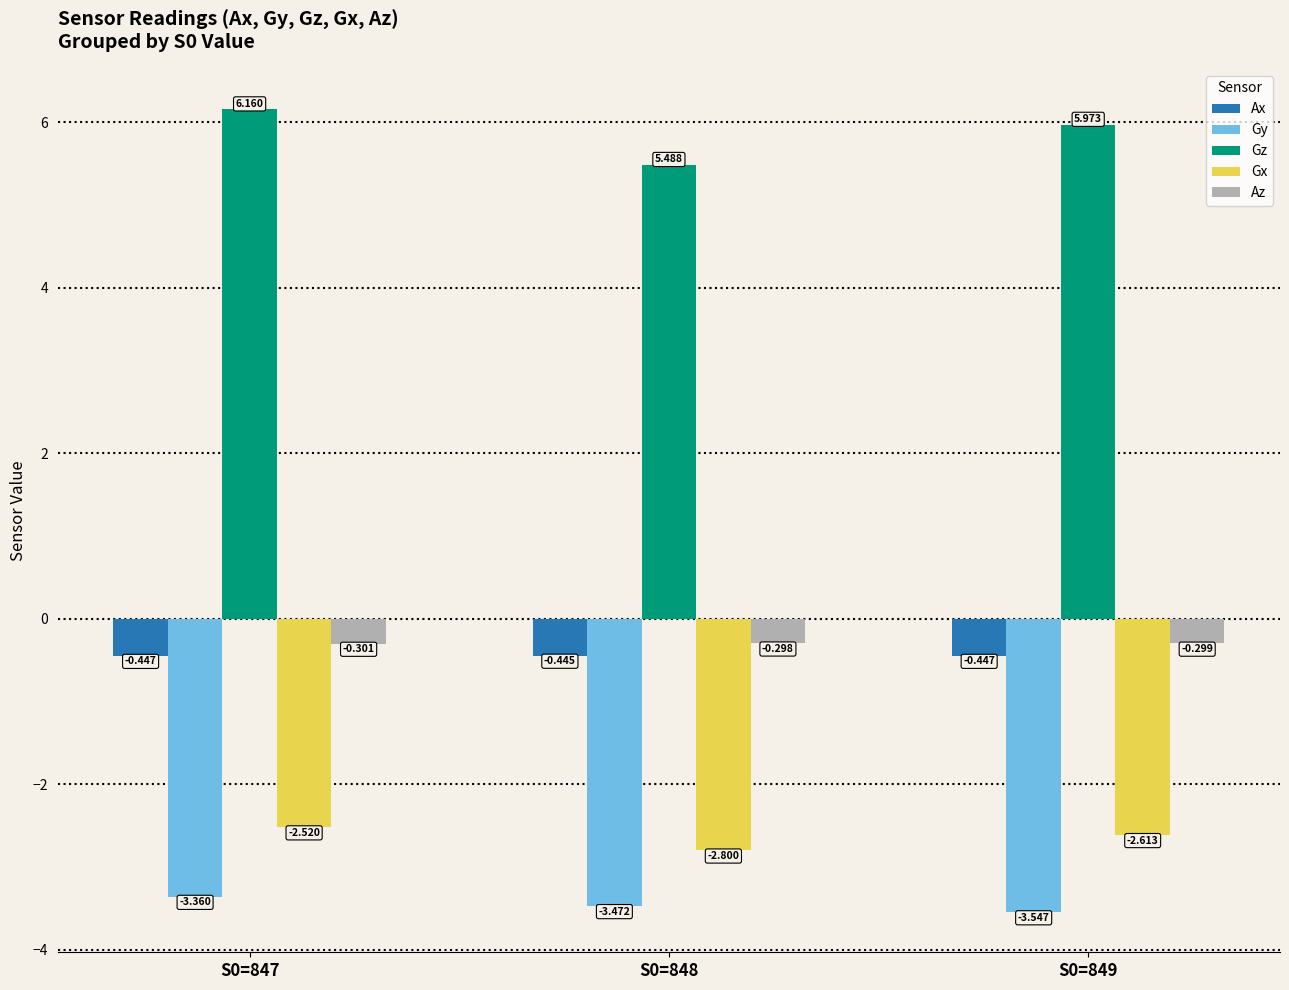

Between S0=847 and S0=848, which series saw the biggest shift?

Gz